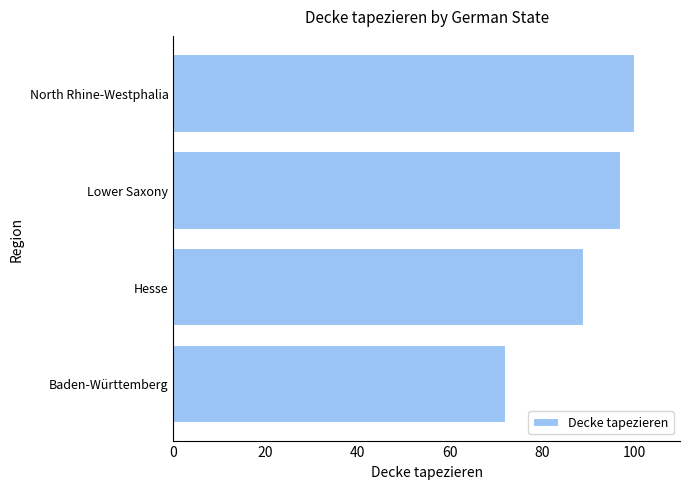

Does the chart contain stacked bars?

No